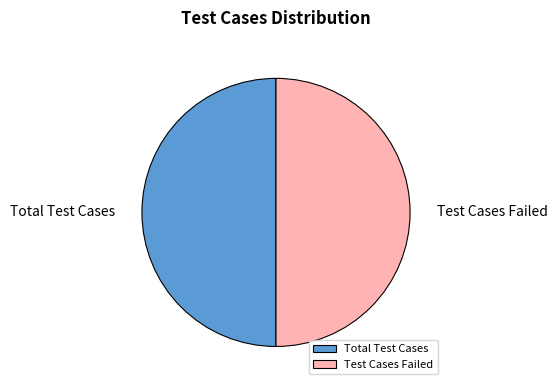

What is the ratio of the value at Test Cases Failed to the value at Total Test Cases?

1.0